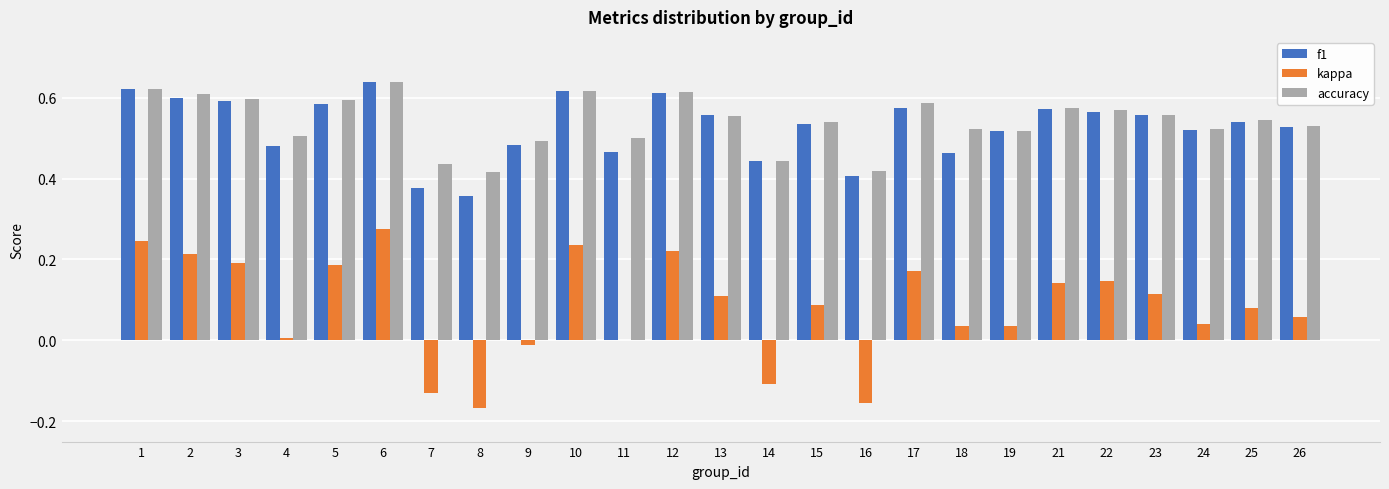

Is it true that kappa equals 0.1 at 15?

True